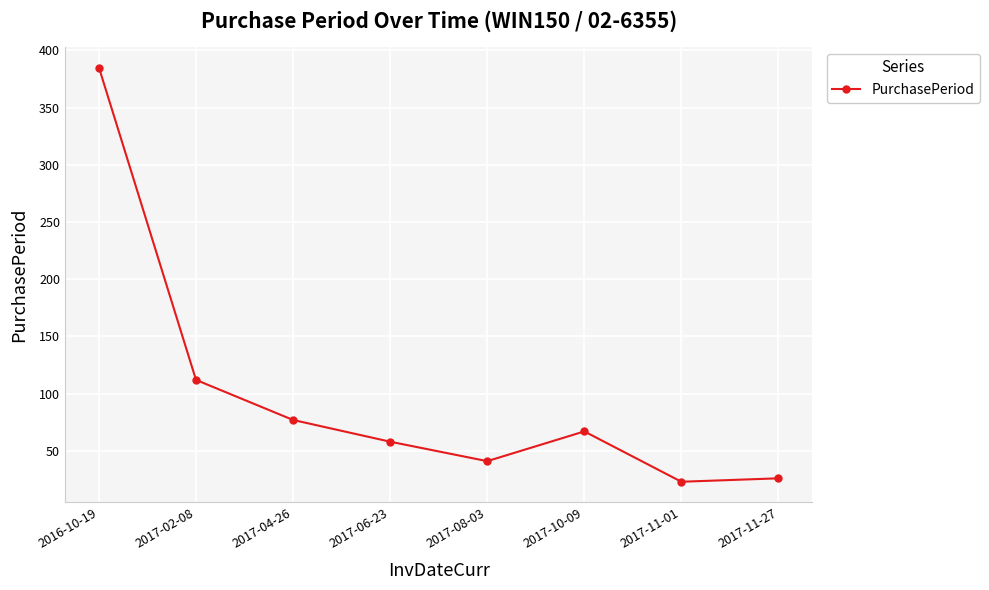

Is this an area chart (filled region under the line)?

No